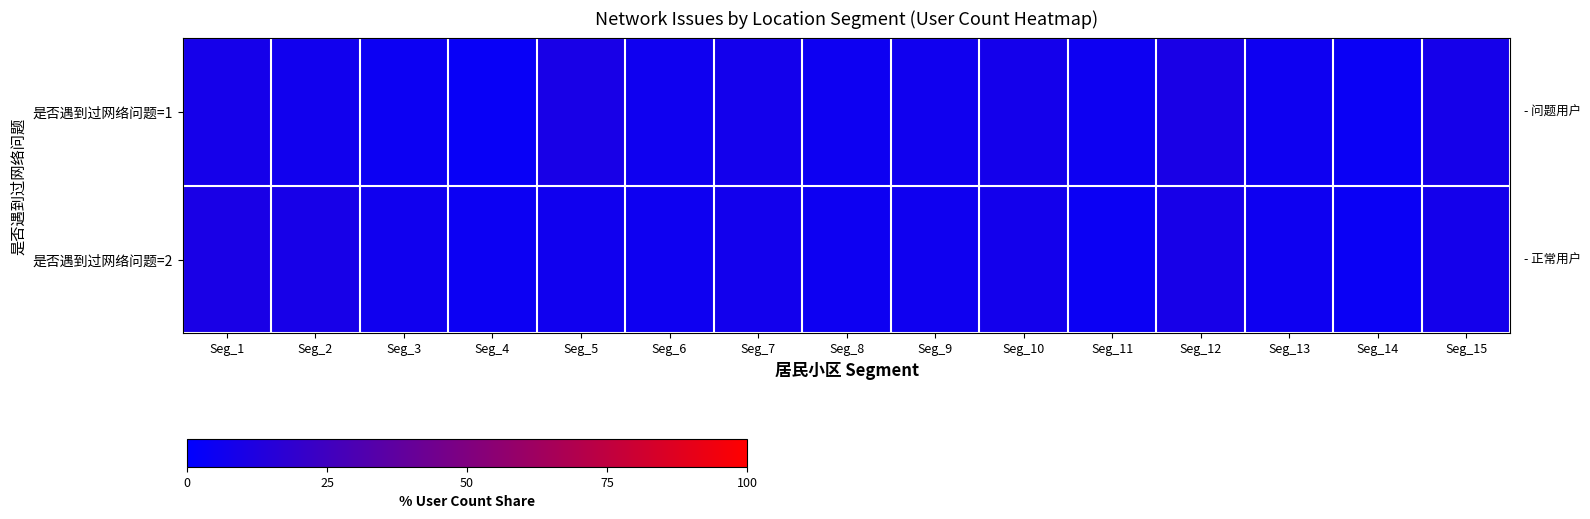

At how many categories does at least one series exceed 5?

13